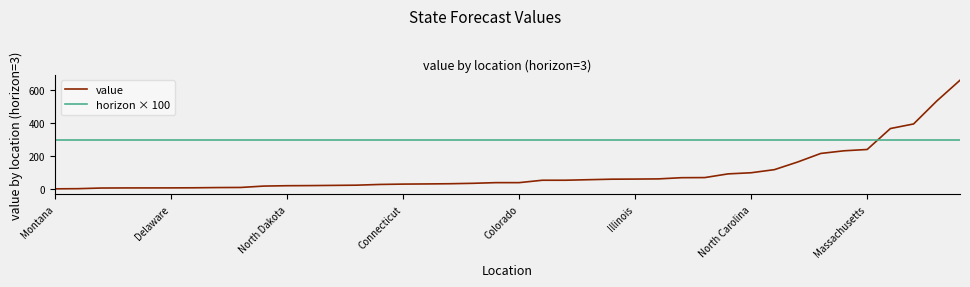

True or false: horizon × 100 and value cross at least once.

True